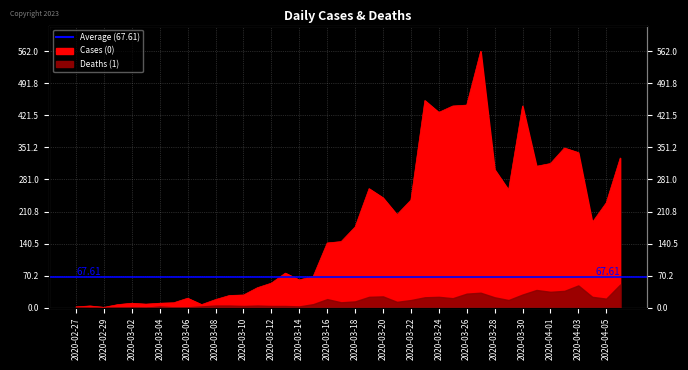

What is the sum of all values?

7258